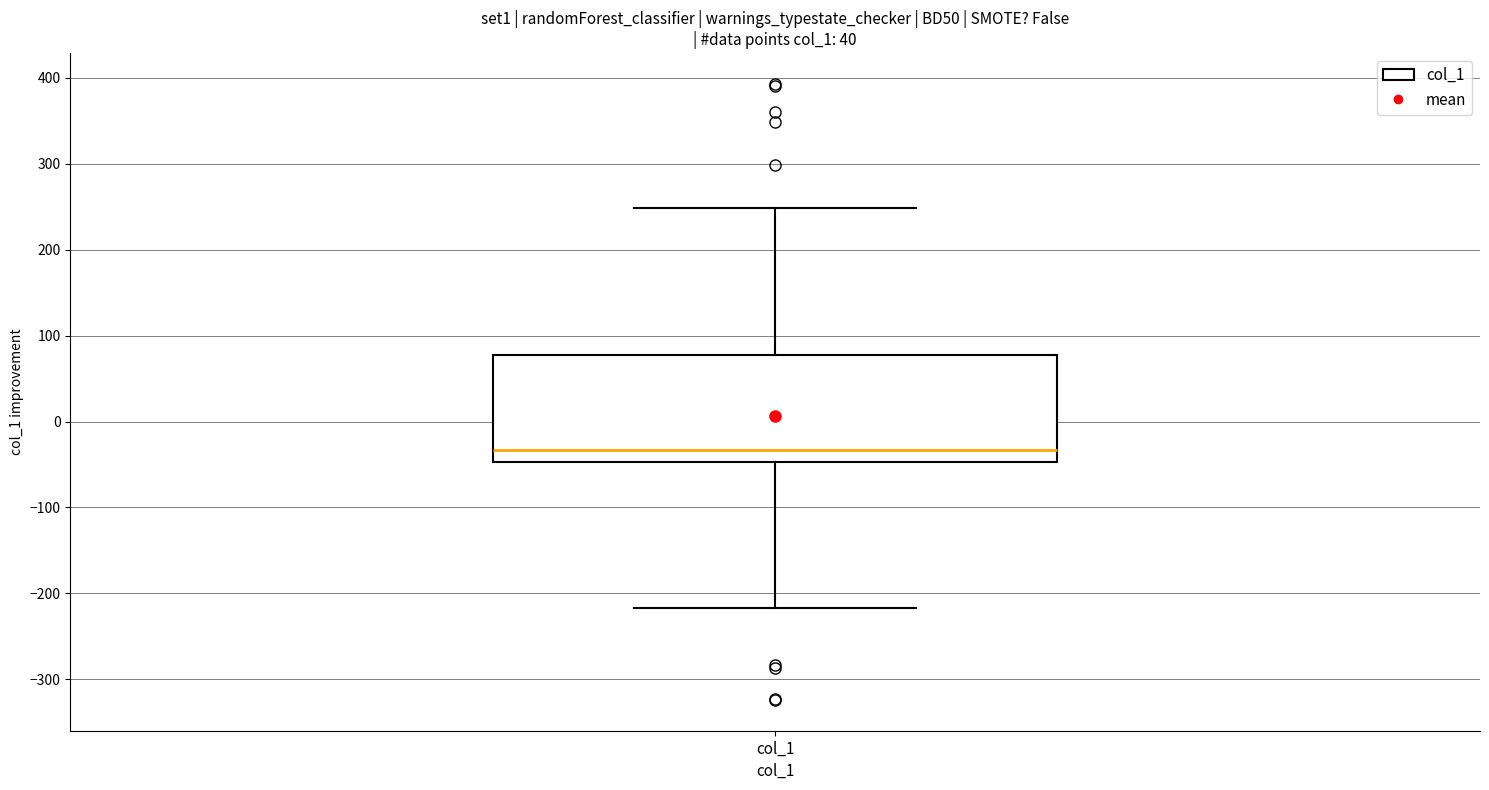

Where is the lower edge of the box for col_1 on the y-axis? The values are not printed on the chart, so give them approximately, as read against the axis.

-50